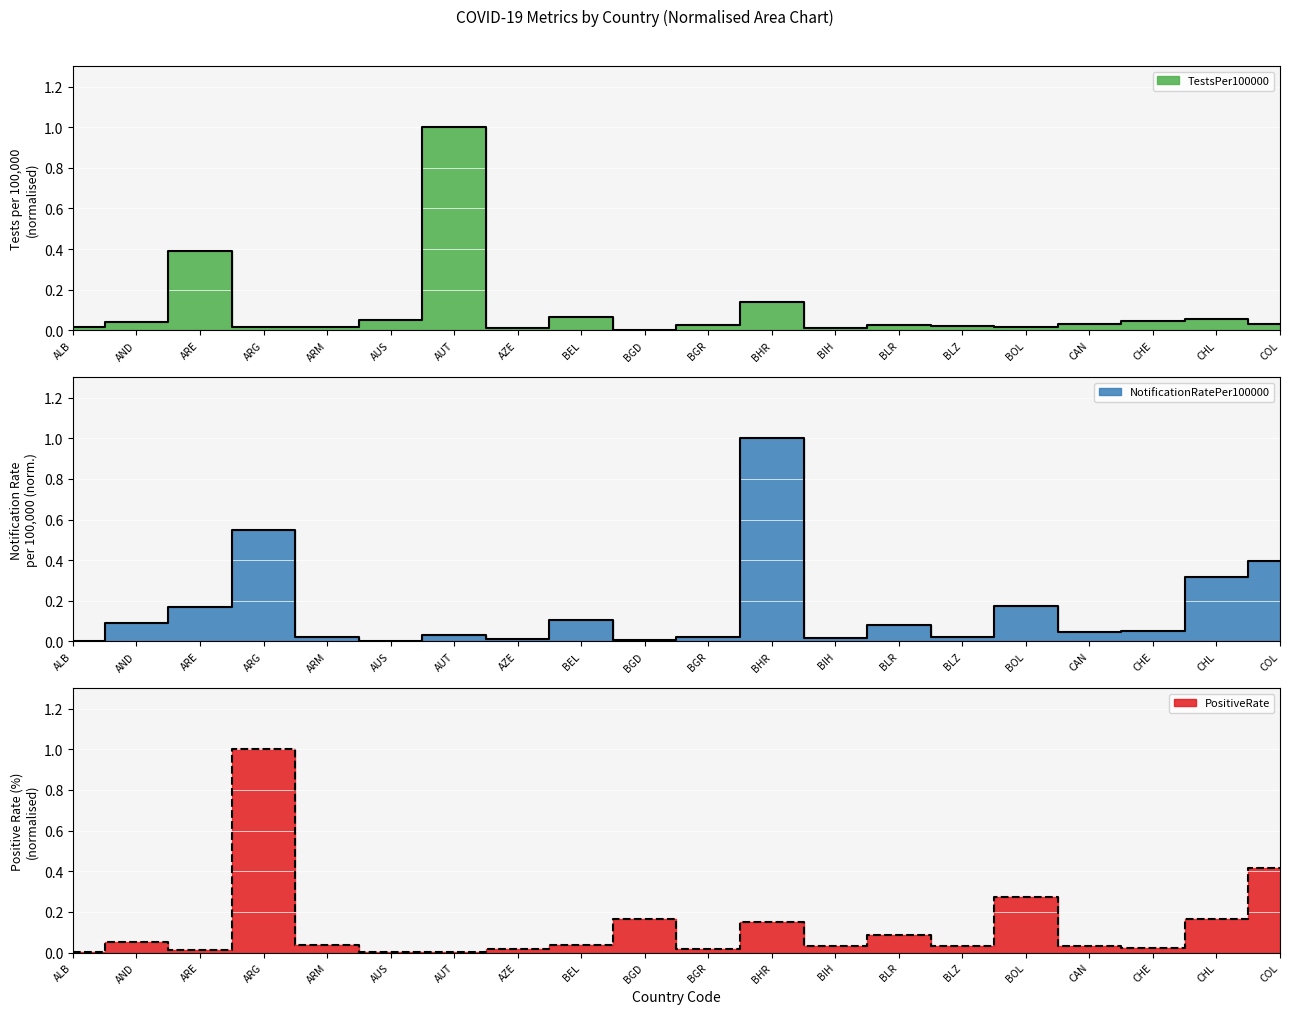

True or false: TestsPer100000 has more than 2 points higher than both neighbors.

True